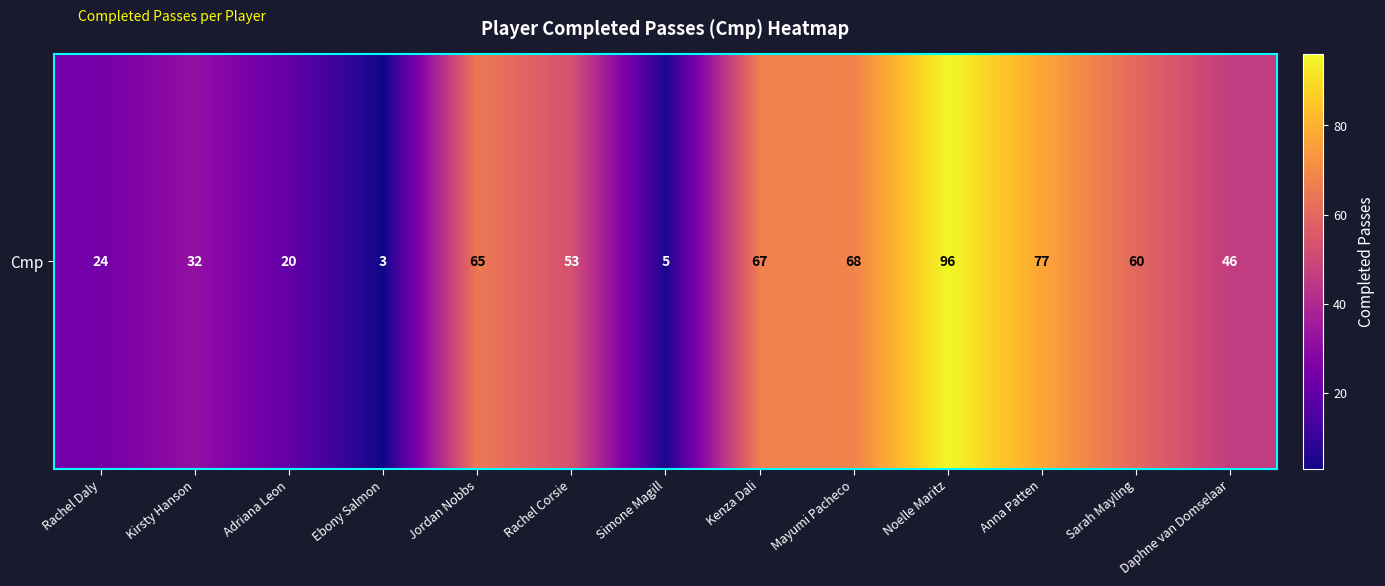

Is it true that the value at Adriana Leon is 20?

True